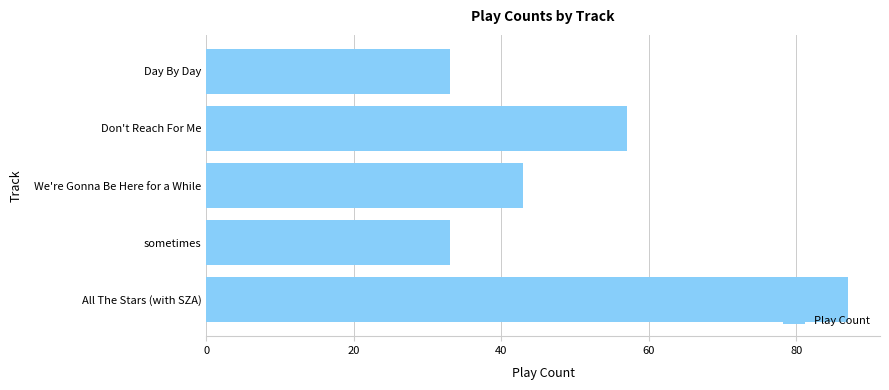

True or false: the data shows 33 at sometimes.

True